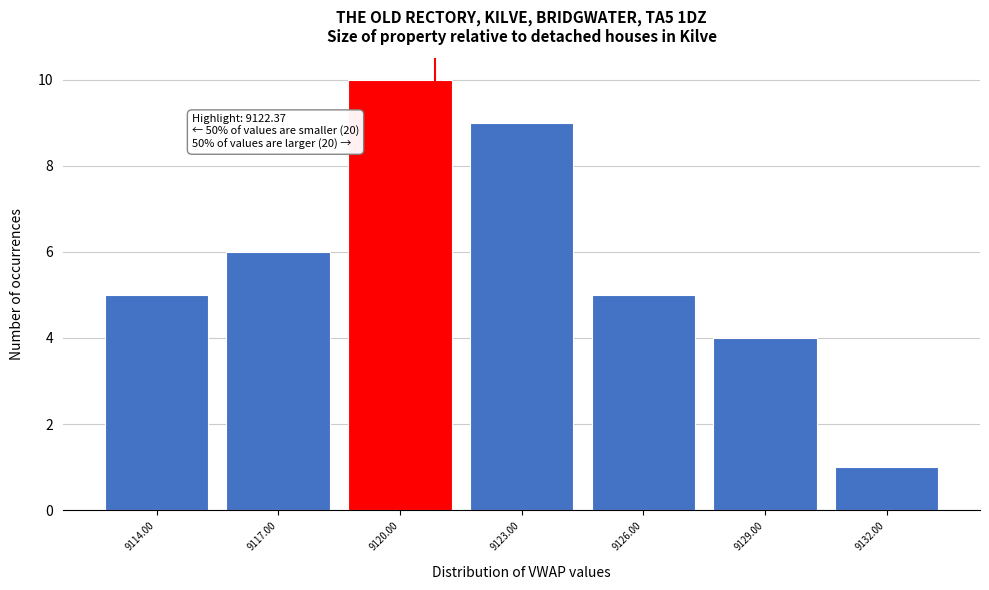

Reading left to right, list all the values displayed in this chart.

5	6	10	9	5	4	1